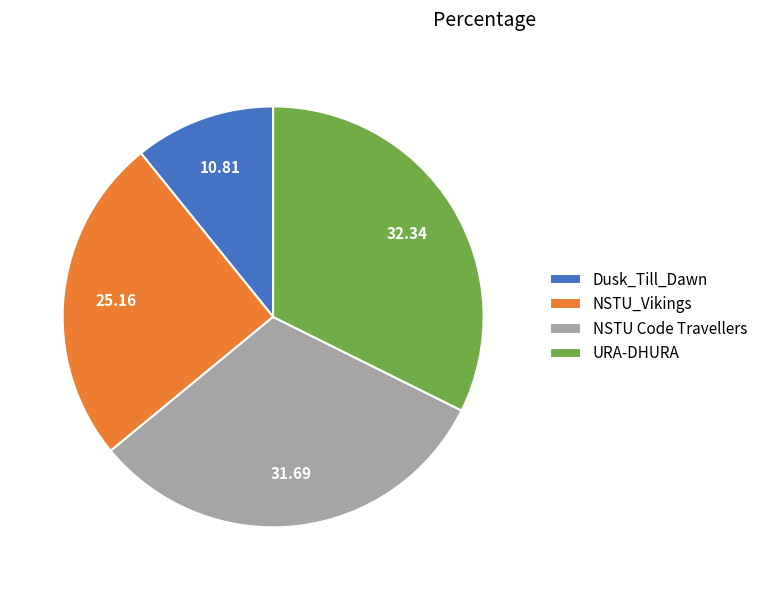

Combined, do URA-DHURA and NSTU_Vikings account for over 50%?

Yes